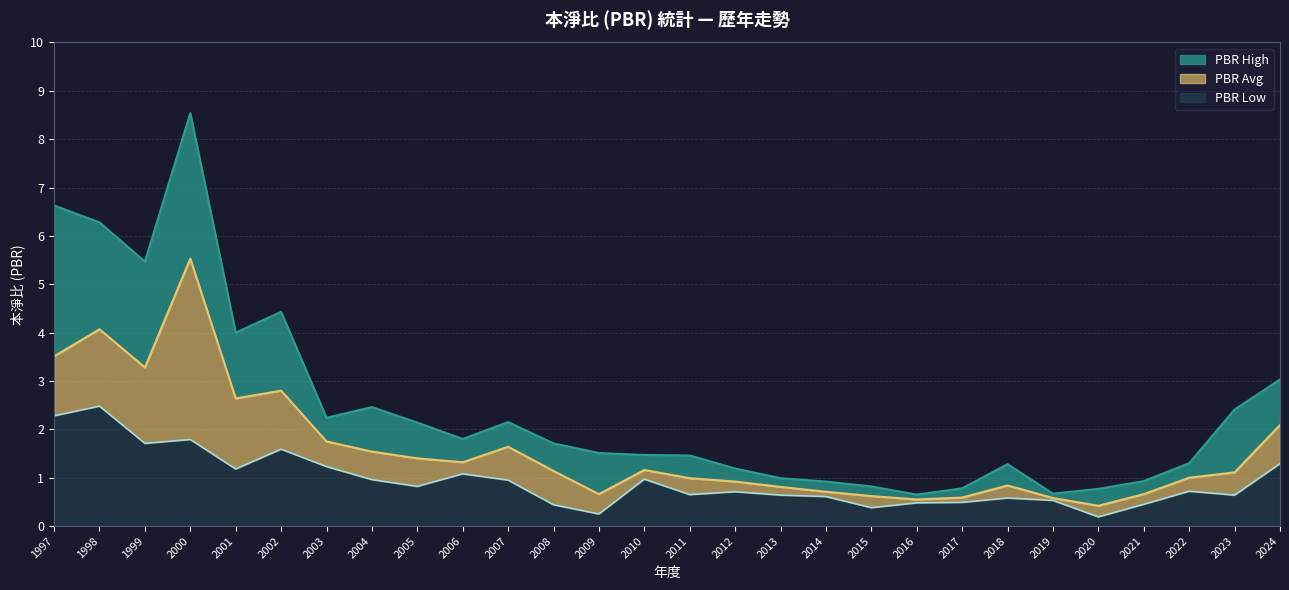

True or false: PBR Low and PBR Avg intersect in this chart.

False